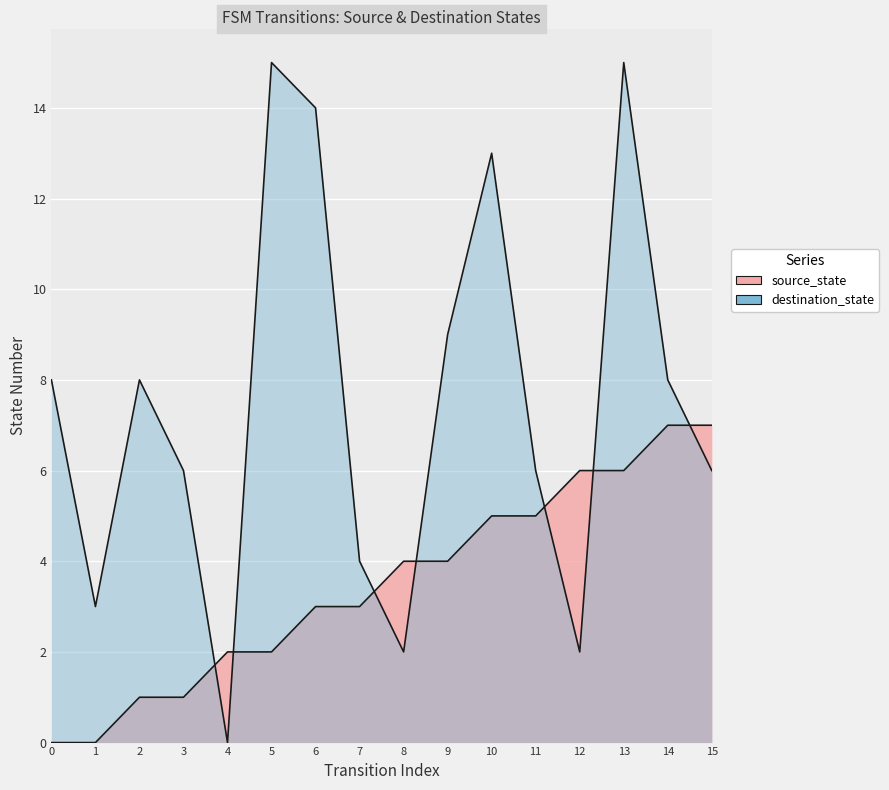

At which label is source_state closest to 3?

6